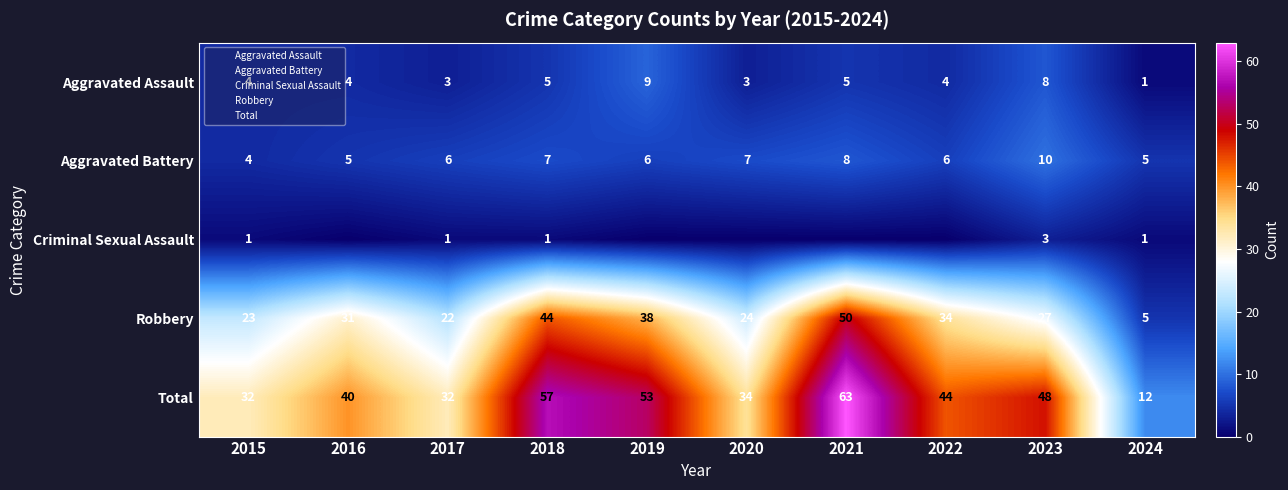

Is it true that Robbery equals 31 at 2016?

True